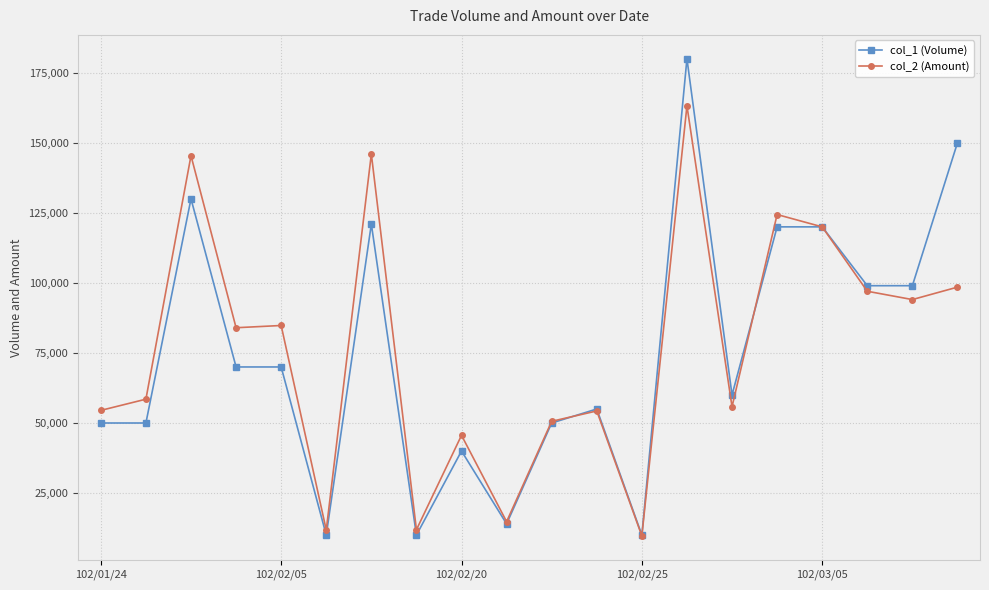

What is the lowest value of the col_2 (Amount) series?

9700